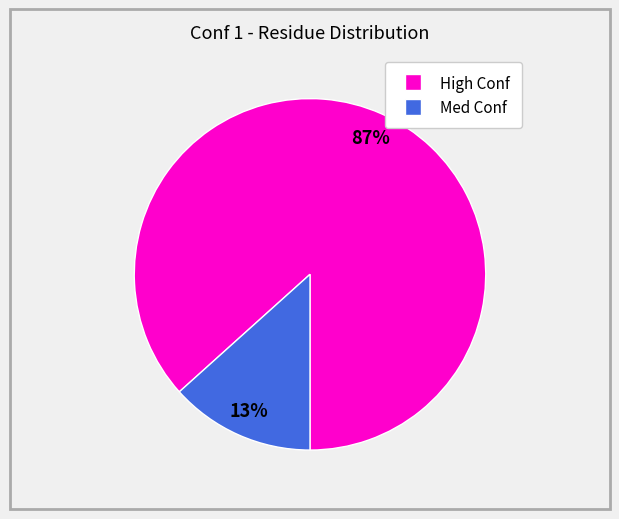

Is there a majority slice in this chart?

Yes